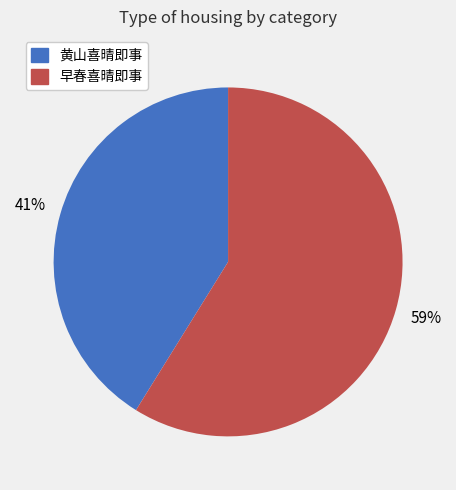

Count the number of slices in the pie.

2